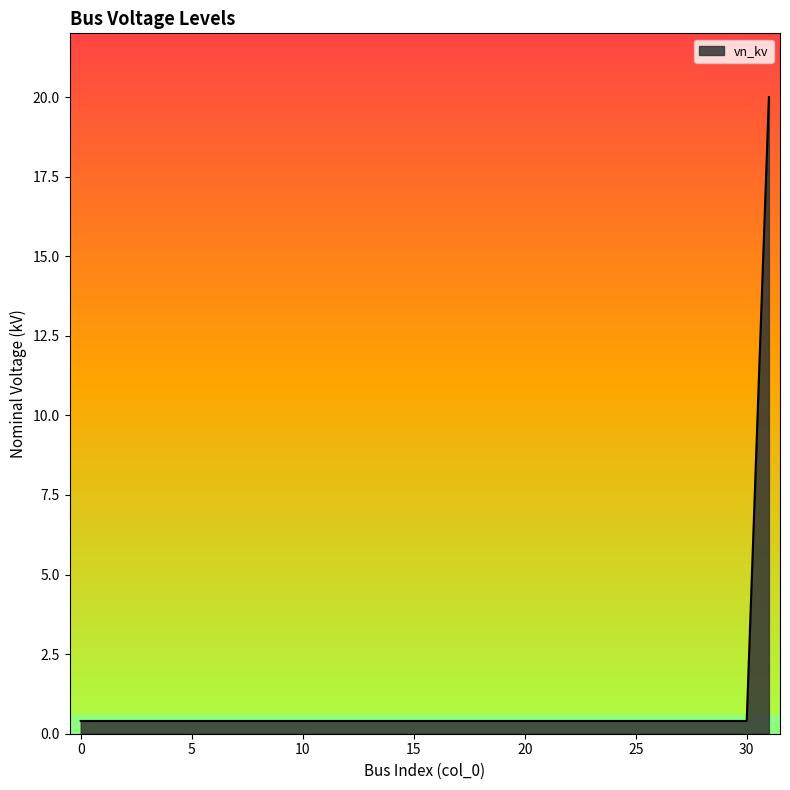

What is the maximum value shown in the chart?

20.0